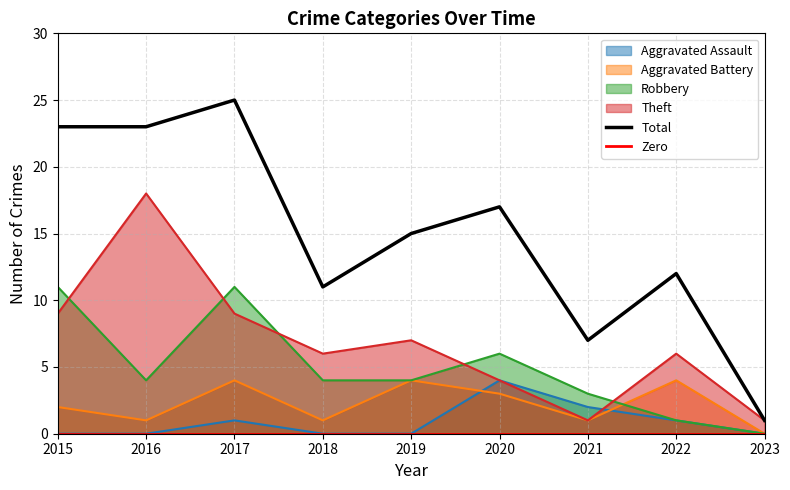

What is the value of the Aggravated Battery point at the 4th from the left?

1